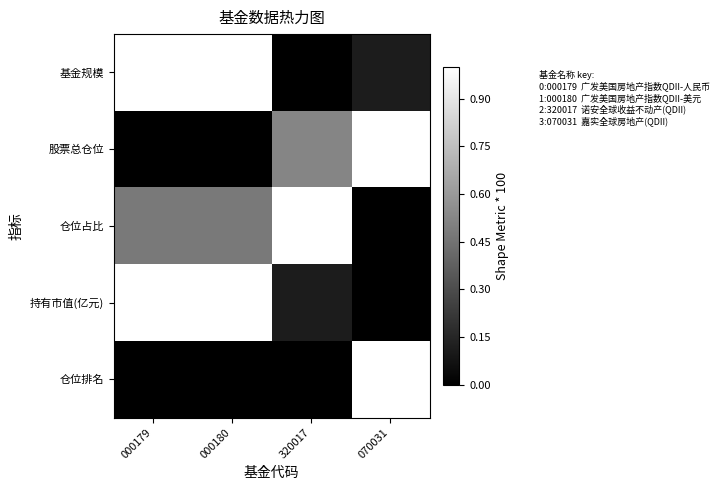

List the series in order of their peak value, highest first.

基金规模, 股票总仓位, 仓位占比, 持有市值(亿元), 仓位排名